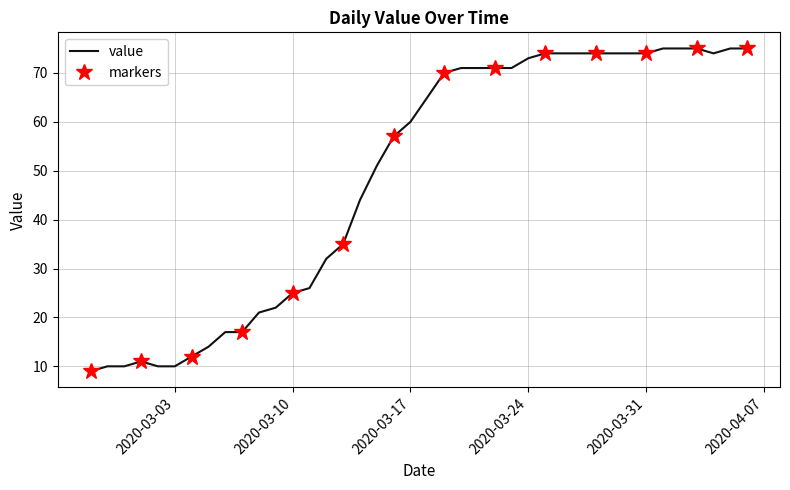

Reading left to right, what are all the values shown in this chart?

9	10	10	11	10	10	12	14	17	17	21	22	25	26	32	35	44	51	57	60	65	70	71	71	71	71	73	74	74	74	74	74	74	74	75	75	75	74	75	75